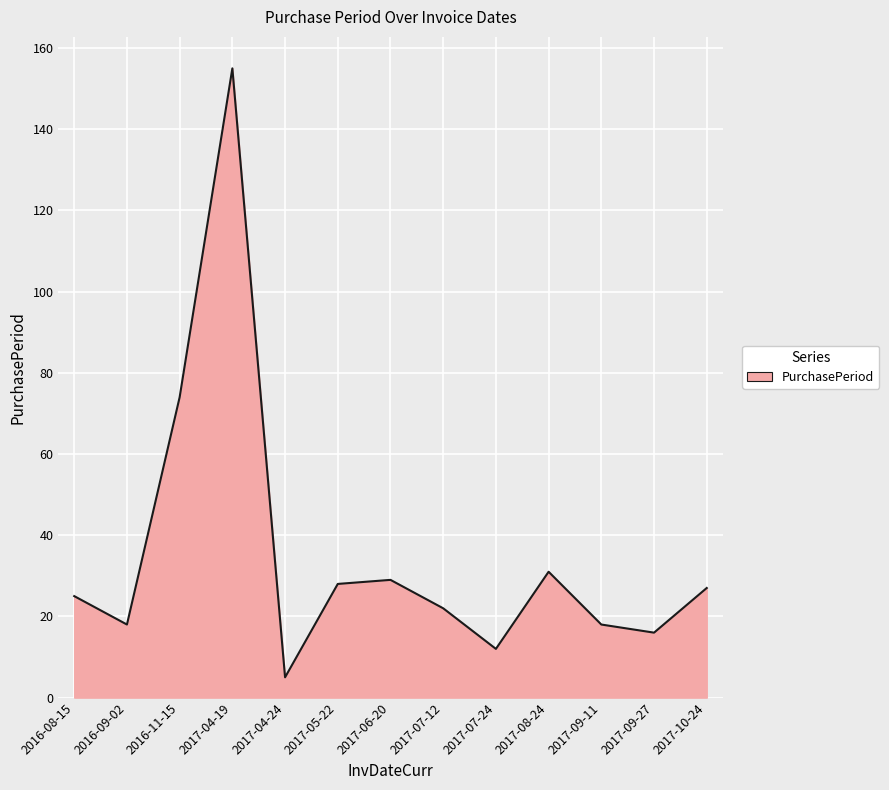

The chart shows a value of 16 at 2017-09-27. True or false?

True